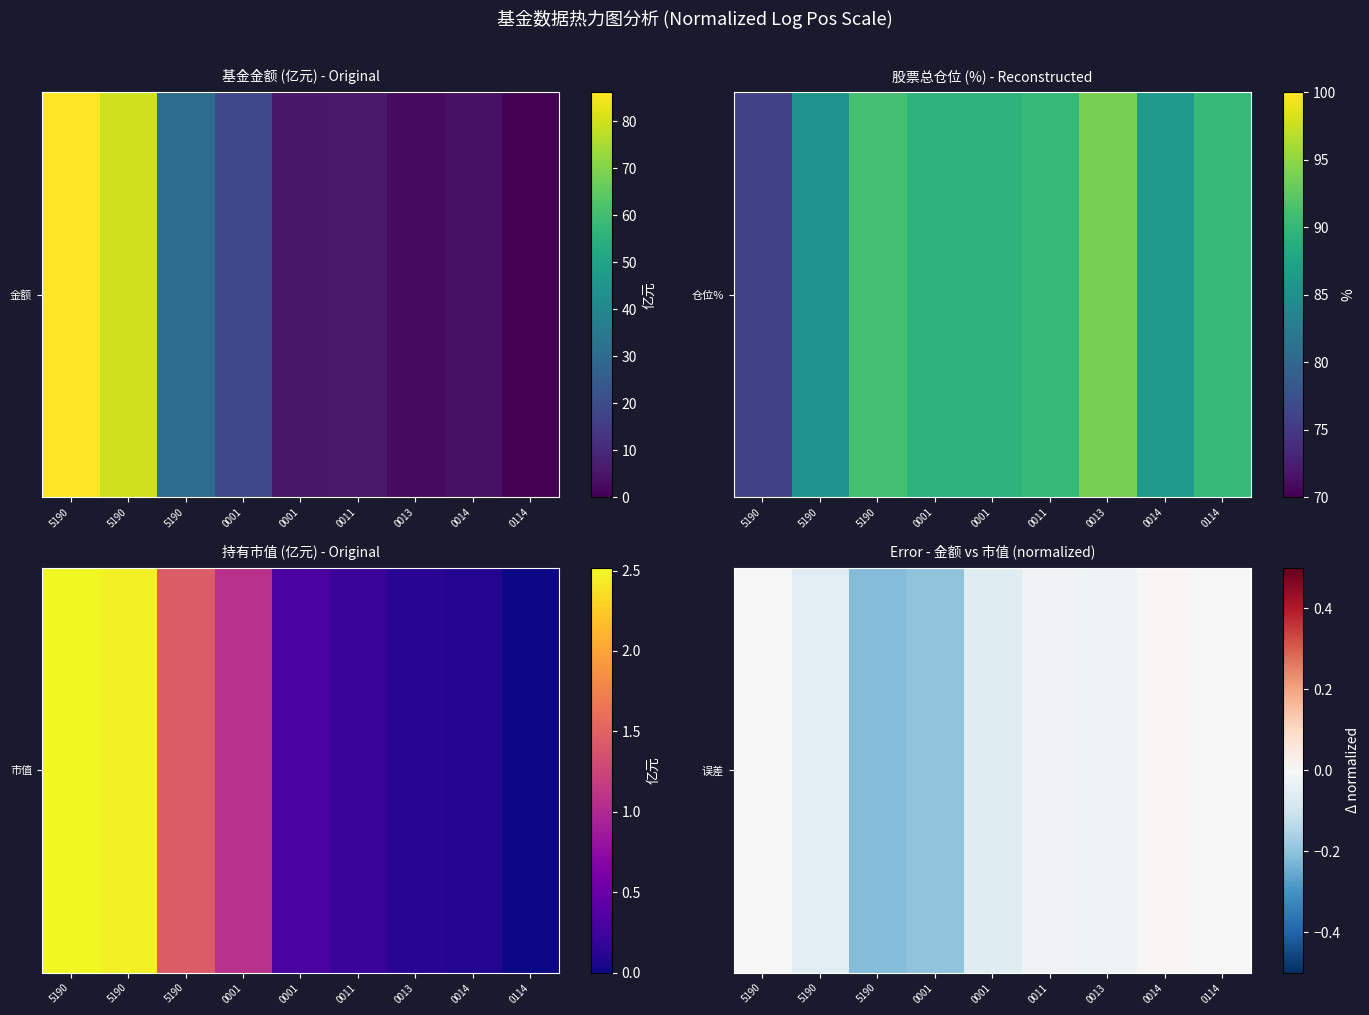

How many data points are less than 0?

7